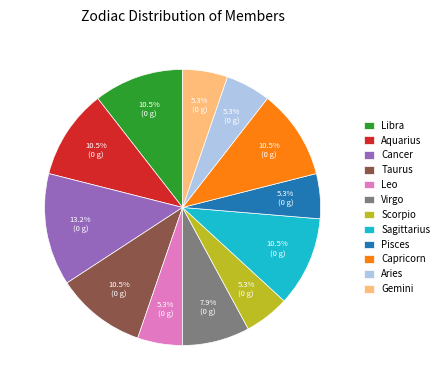

Which has a higher value, Virgo or Aquarius?

Aquarius